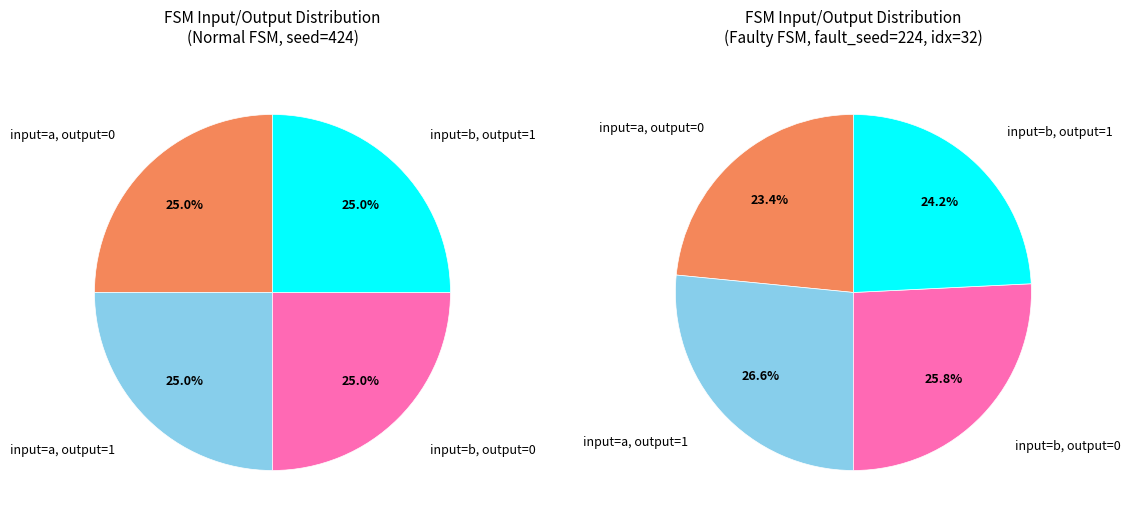

How many slices are in this pie chart?

4